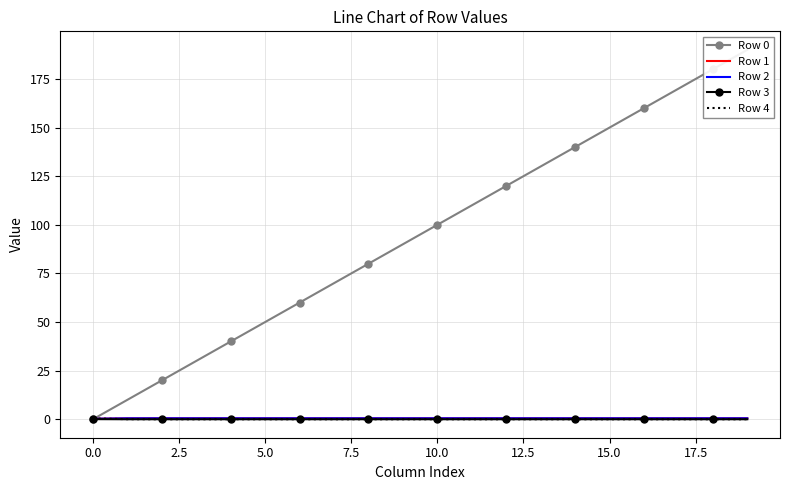

Which series has the largest total across all categories?

Row 0